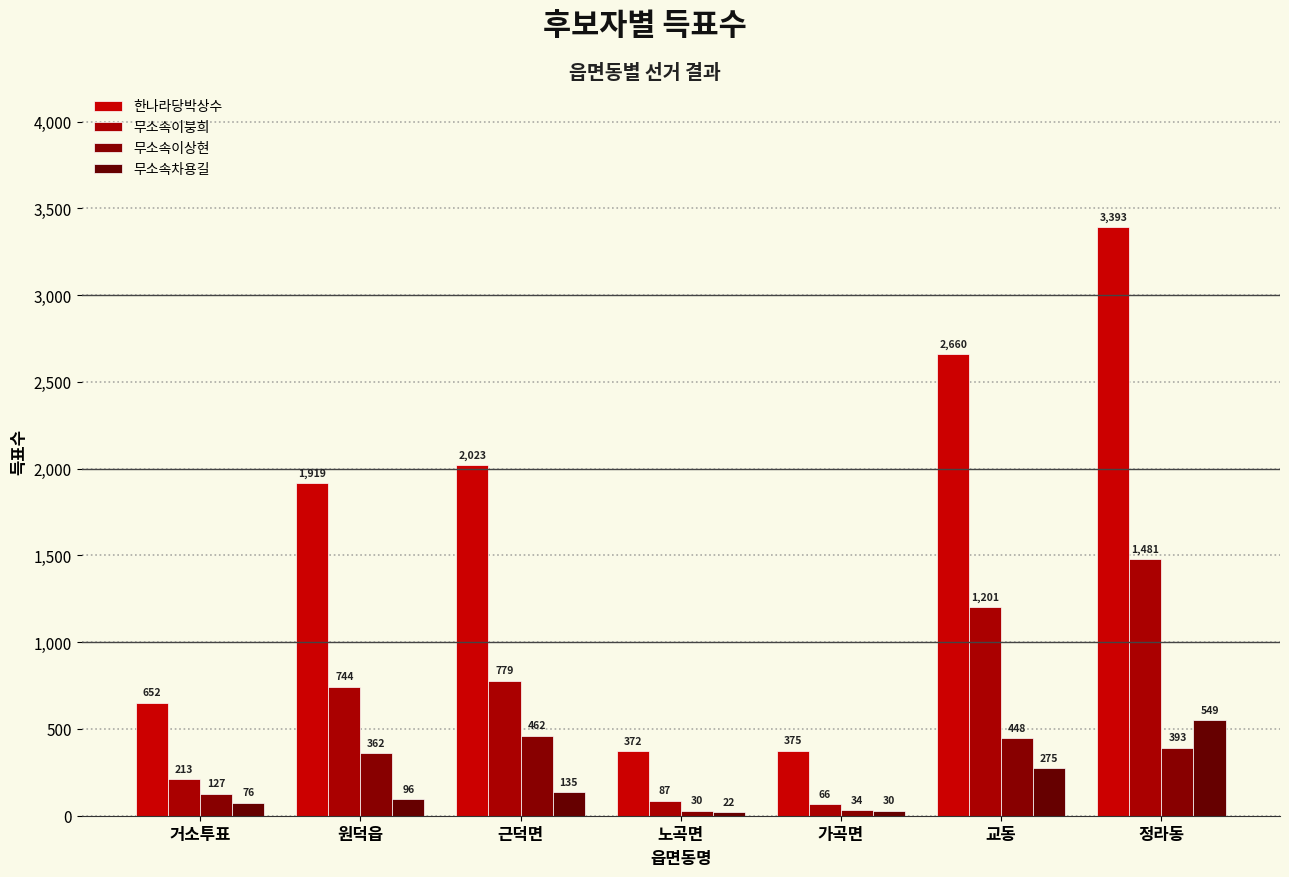

Reading left to right, extract all data points from this chart.

한나라당박상수: 거소투표=652	원덕읍=1919	근덕면=2023	노곡면=372	가곡면=375	교동=2660	정라동=3393
무소속이붕희: 거소투표=213	원덕읍=744	근덕면=779	노곡면=87	가곡면=66	교동=1201	정라동=1481
무소속이상현: 거소투표=127	원덕읍=362	근덕면=462	노곡면=30	가곡면=34	교동=448	정라동=393
무소속차용길: 거소투표=76	원덕읍=96	근덕면=135	노곡면=22	가곡면=30	교동=275	정라동=549